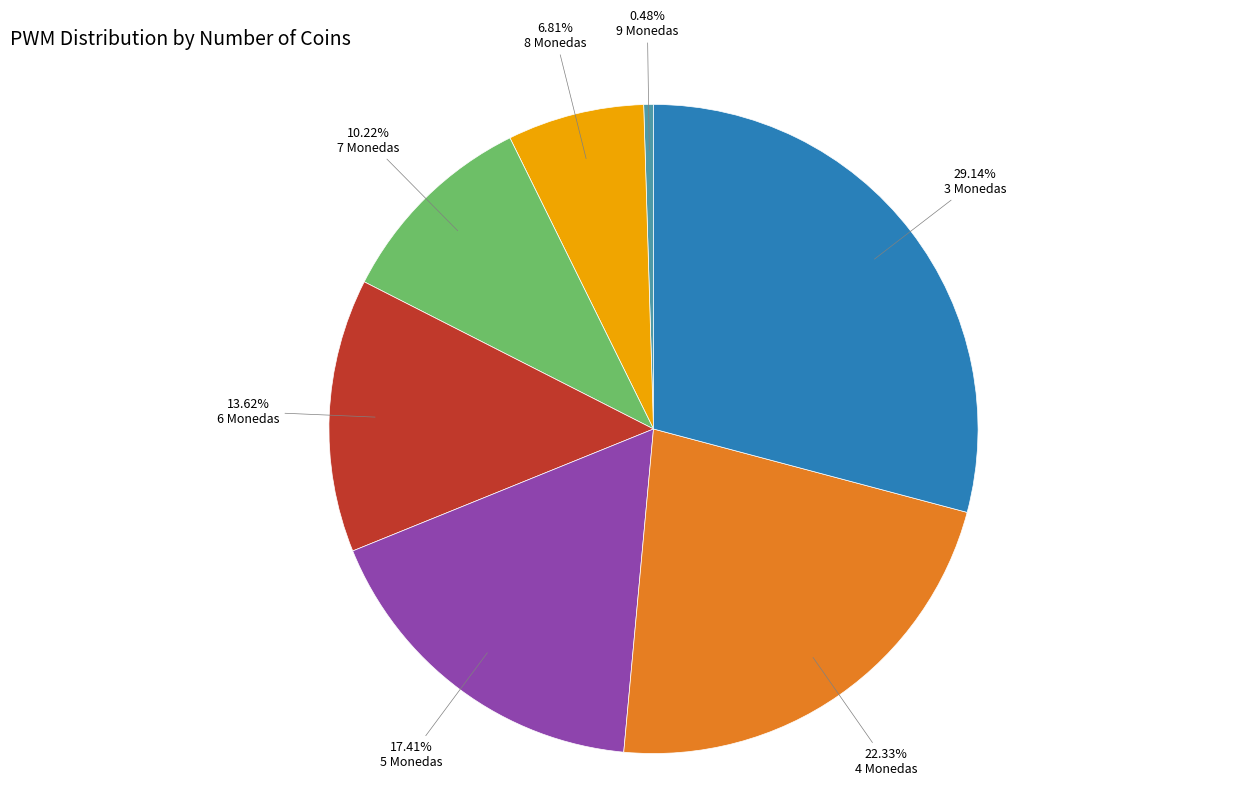

Does any single category account for the majority?

No